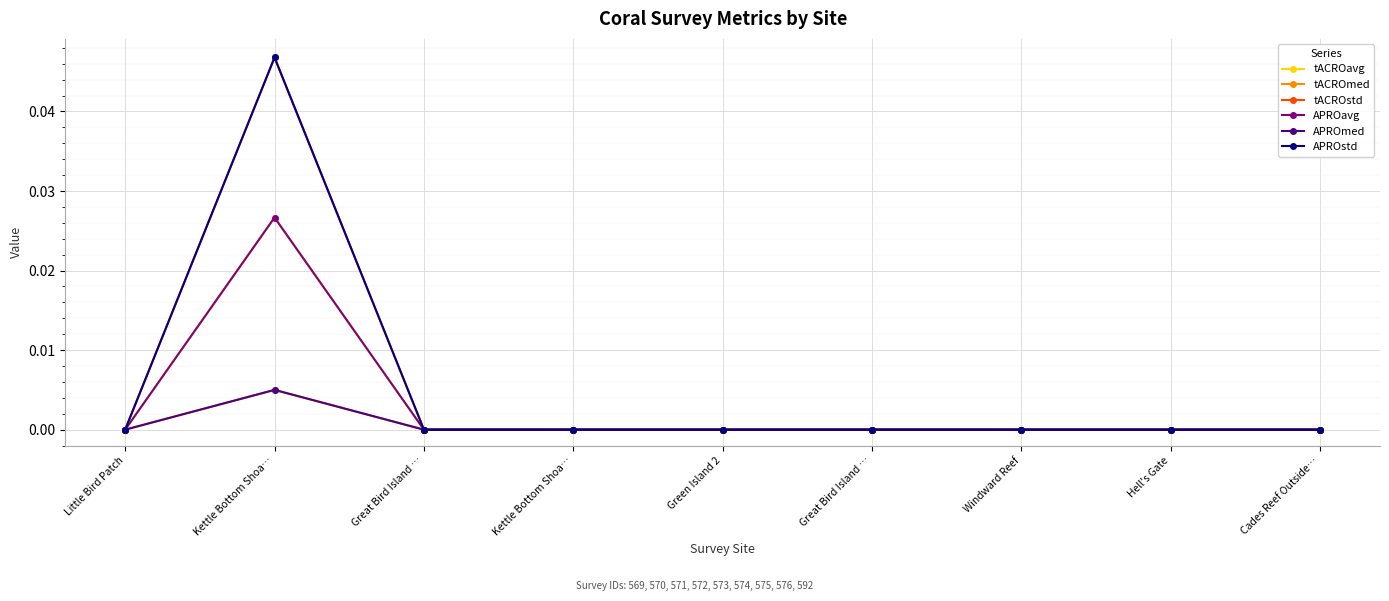

Which series changed the most between Kettle Bottom Shoa… and Great Bird Island …?

tACROavg